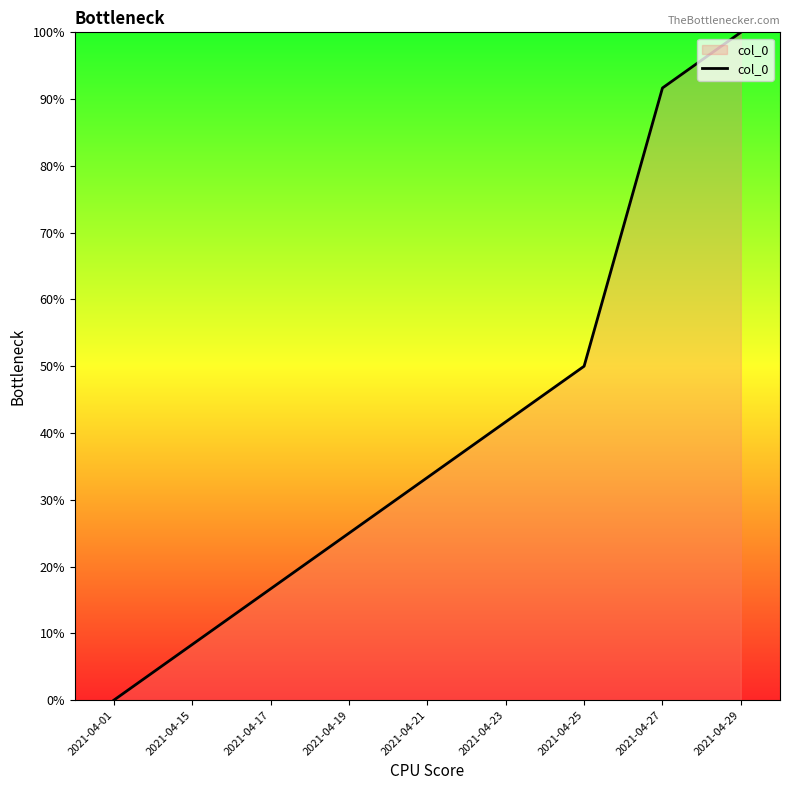

What is the change in value from 2021-04-15 to 2021-04-17?

+8.3